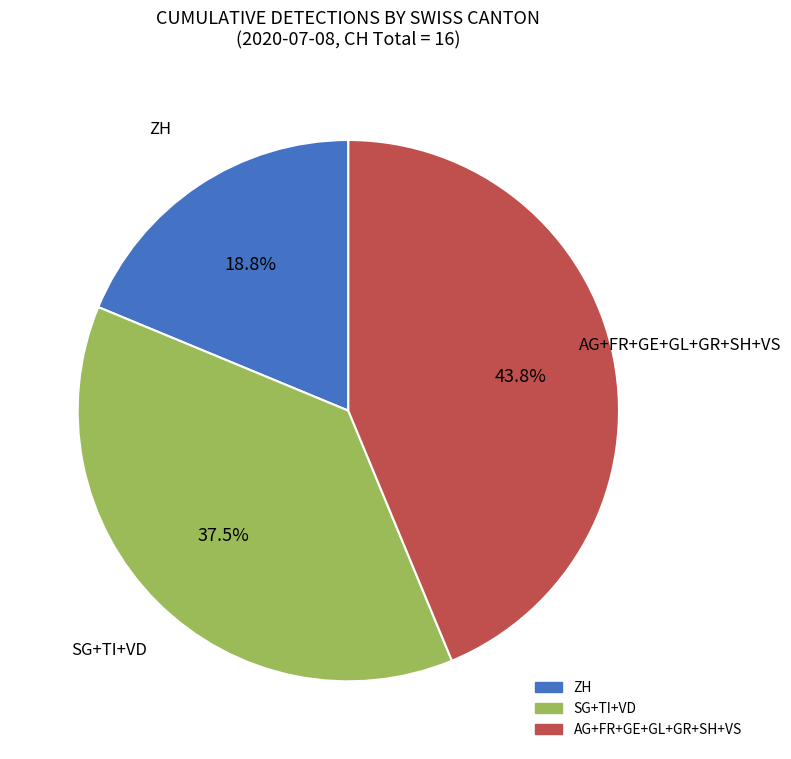

How many segments does this pie chart have?

3